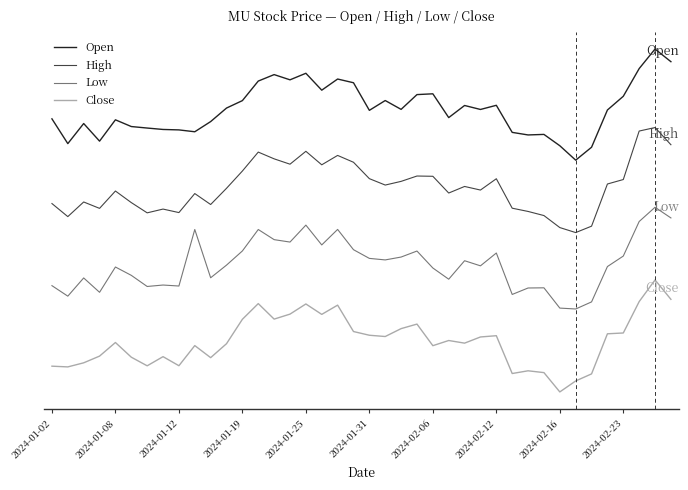

Rank the categories by Low value from lowest to highest.

33, 32, 34, 2024-01-08, 29, 2024-01-19, 30, 31, 2024-02-06, 2024-02-16, 2024-01-02, 2024-02-12, 25, 2024-01-12, 10, 2024-01-31, 24, 2024-01-25, 35, 27, 11, 26, 21, 20, 22, 36, 28, 23, 12, 19, 17, 15, 14, 2024-02-23, 13, 18, 16, 37, 39, 38